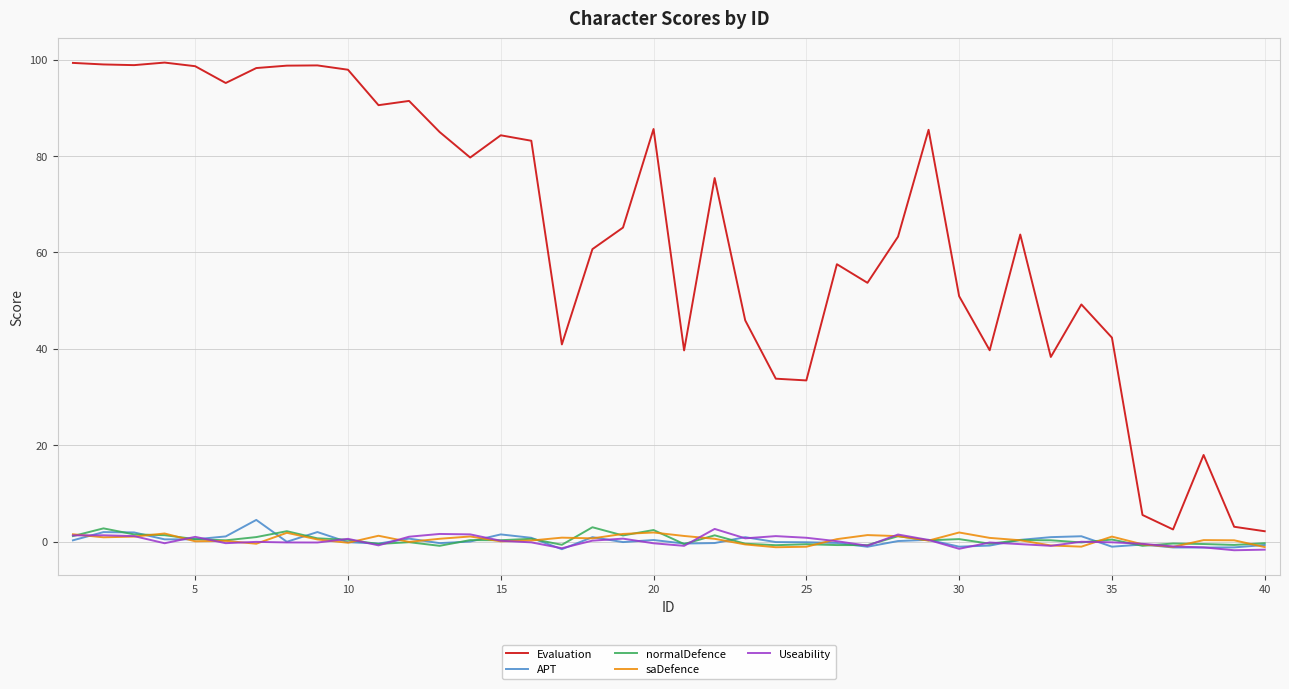

True or false: saDefence and Evaluation intersect in this chart.

False